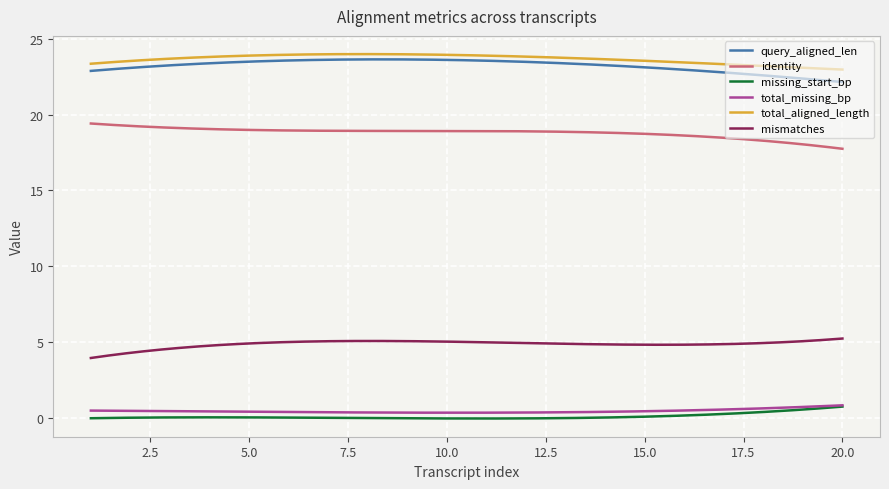

What is the highest value of the missing_start_bp series?

0.7